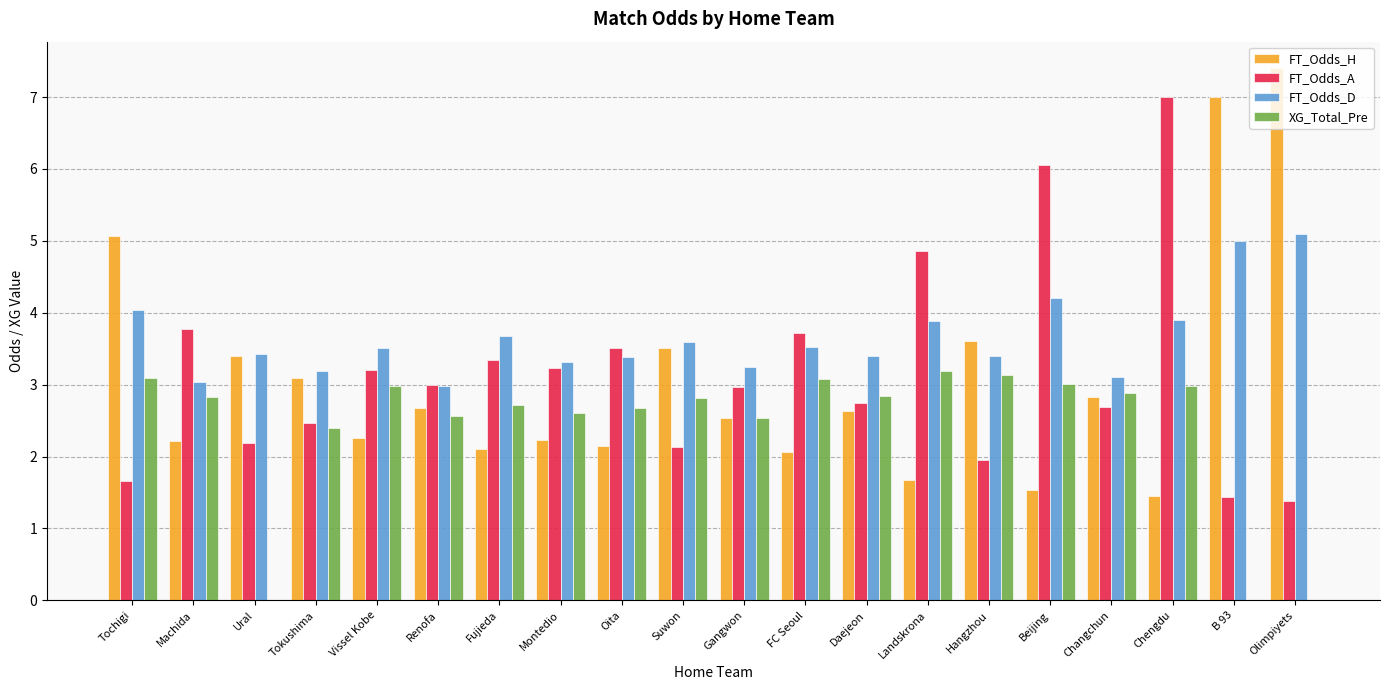

What are all the series names shown in the legend?

FT_Odds_H, FT_Odds_A, FT_Odds_D, XG_Total_Pre